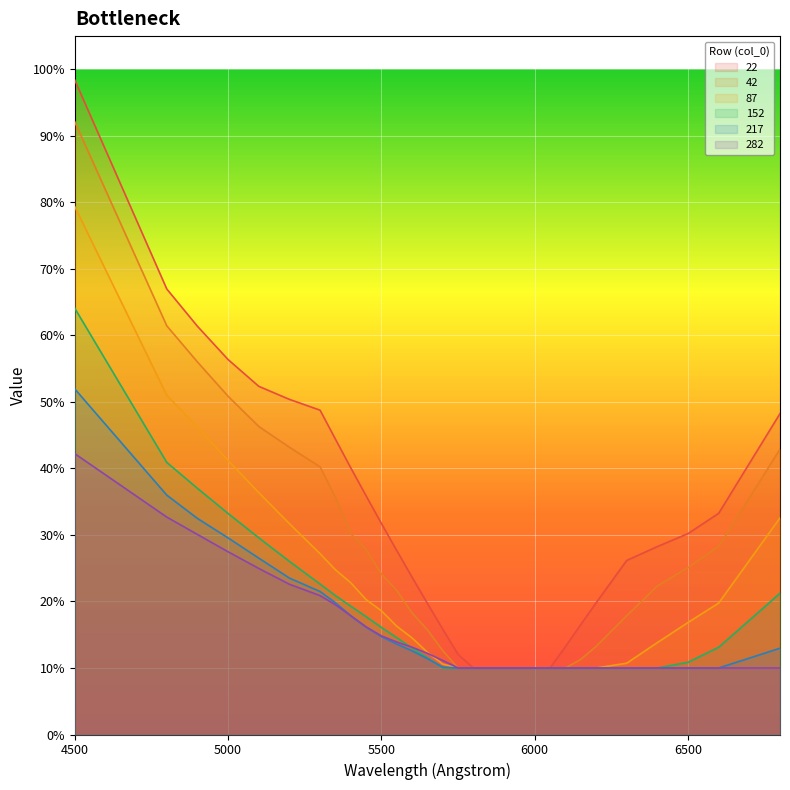

What is the spread (max minus min) of values at 5000?

0.3